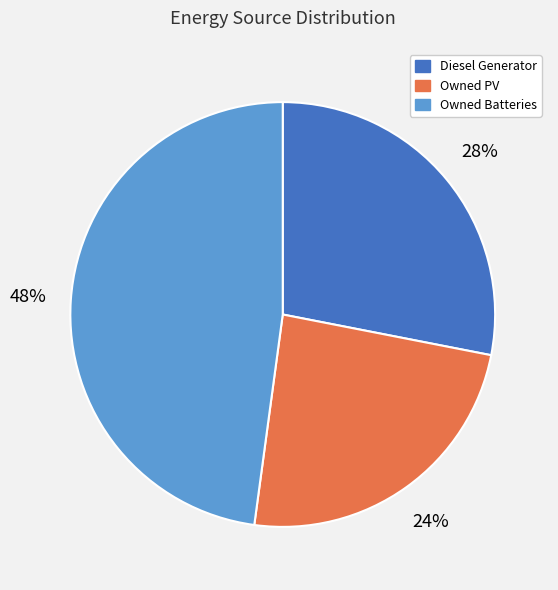

Between Diesel Generator and Owned Batteries, which is larger?

Owned Batteries